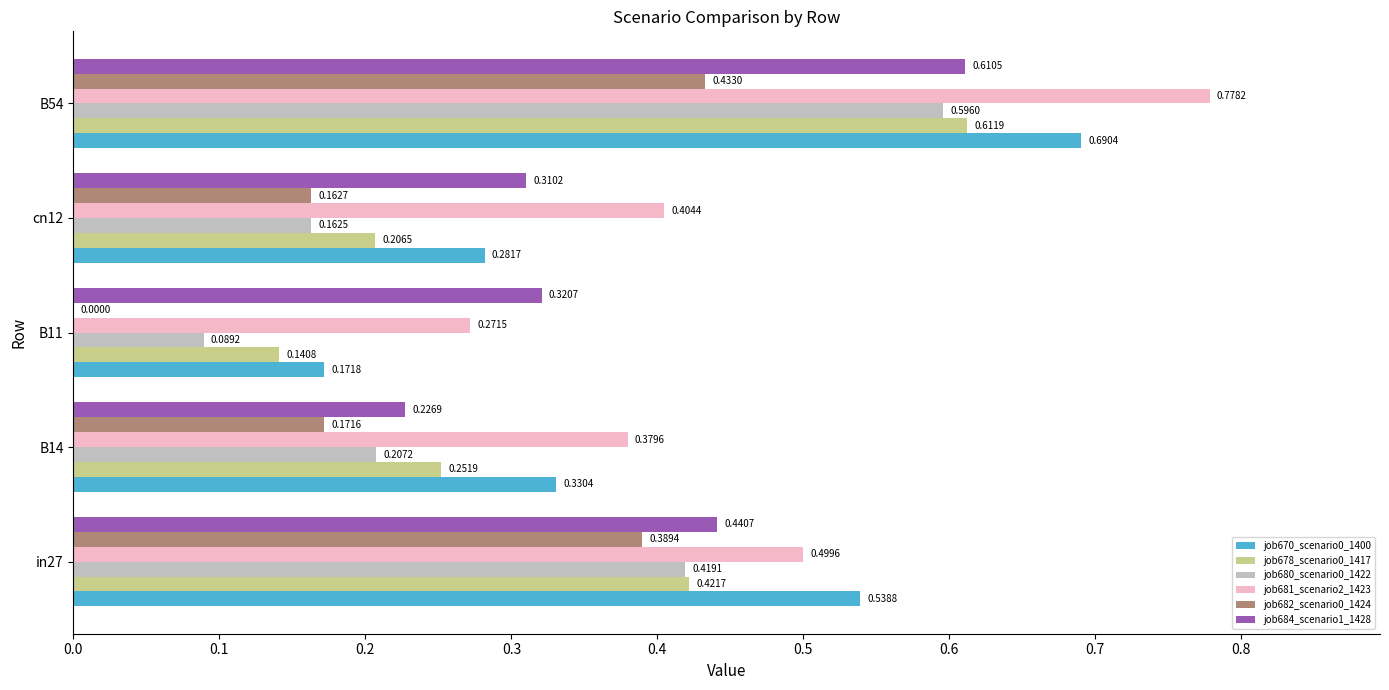

What is the total value across all series at B14?

1.6